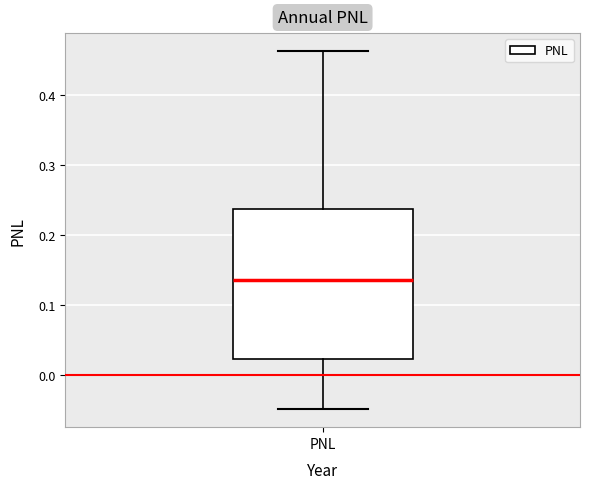

Read this box plot against the y-axis: the position of the median line, the range covered by the box, and the ends of both whiskers. The values are not printed on the chart, so give them approximately, as read against the axis.

median 0.14, box 0.02 to 0.24, whiskers -0.05 to 0.46